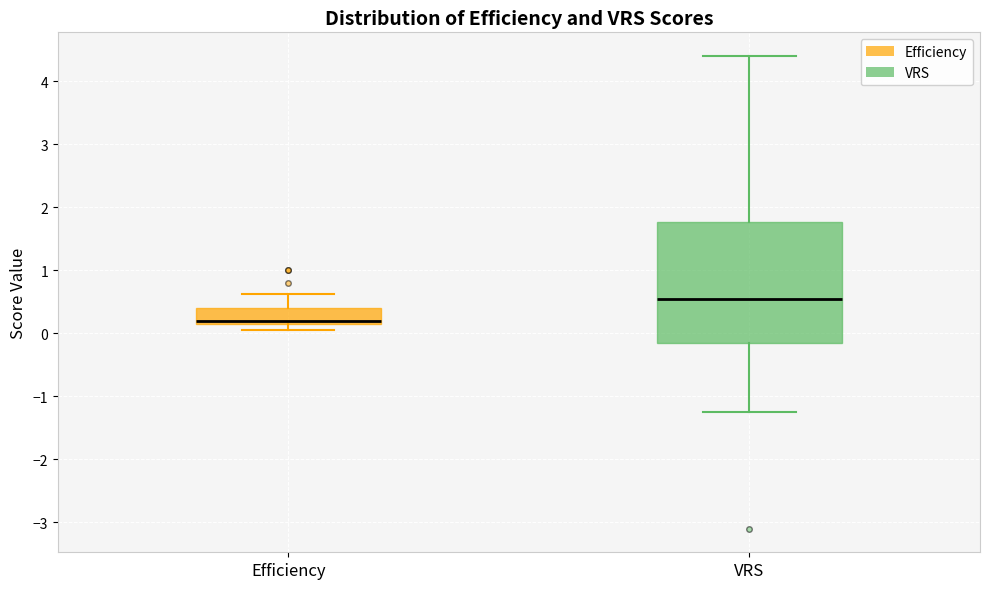

Where is the upper edge of the box for Efficiency on the y-axis? The values are not printed on the chart, so give them approximately, as read against the axis.

0.4